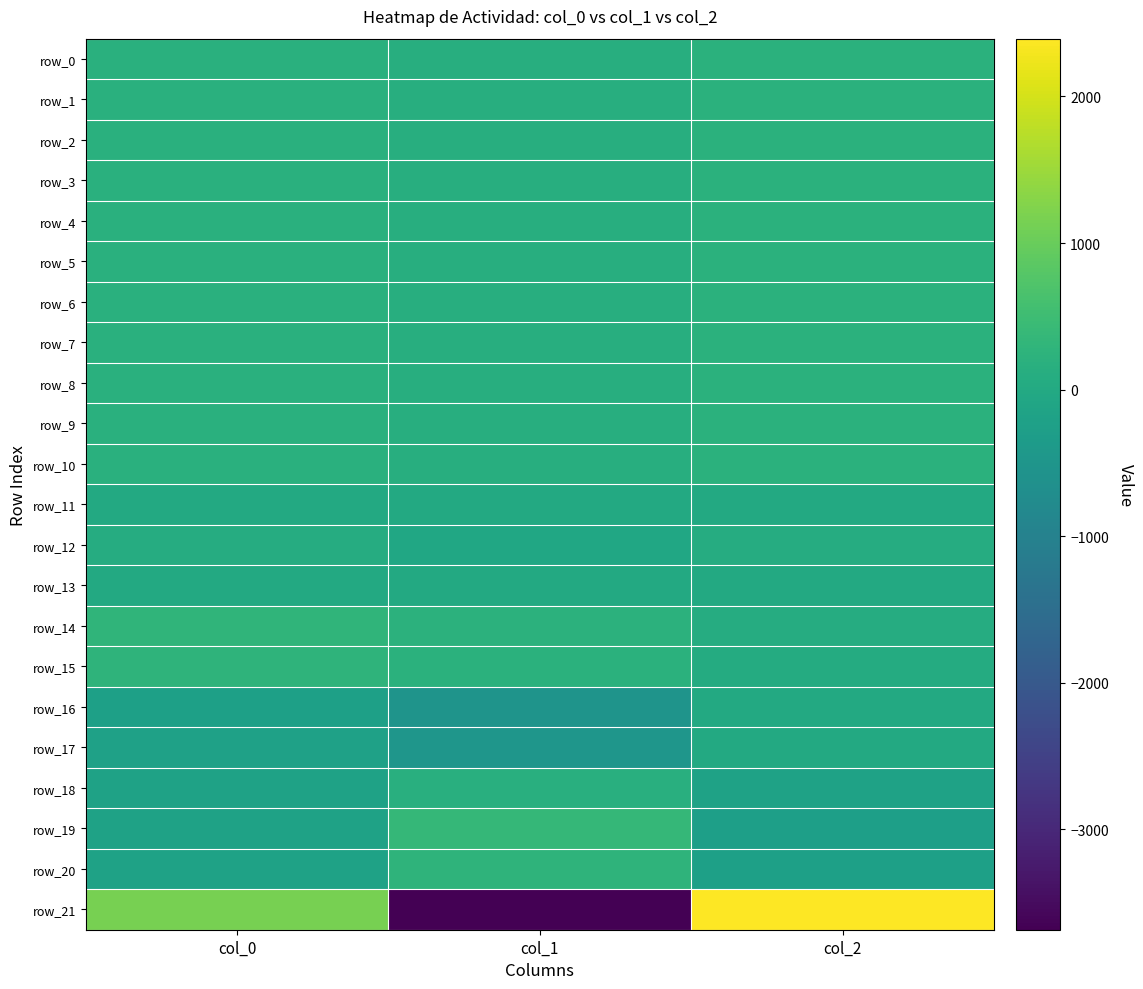

What is the difference between the highest and lowest values at col_2?

2643.2